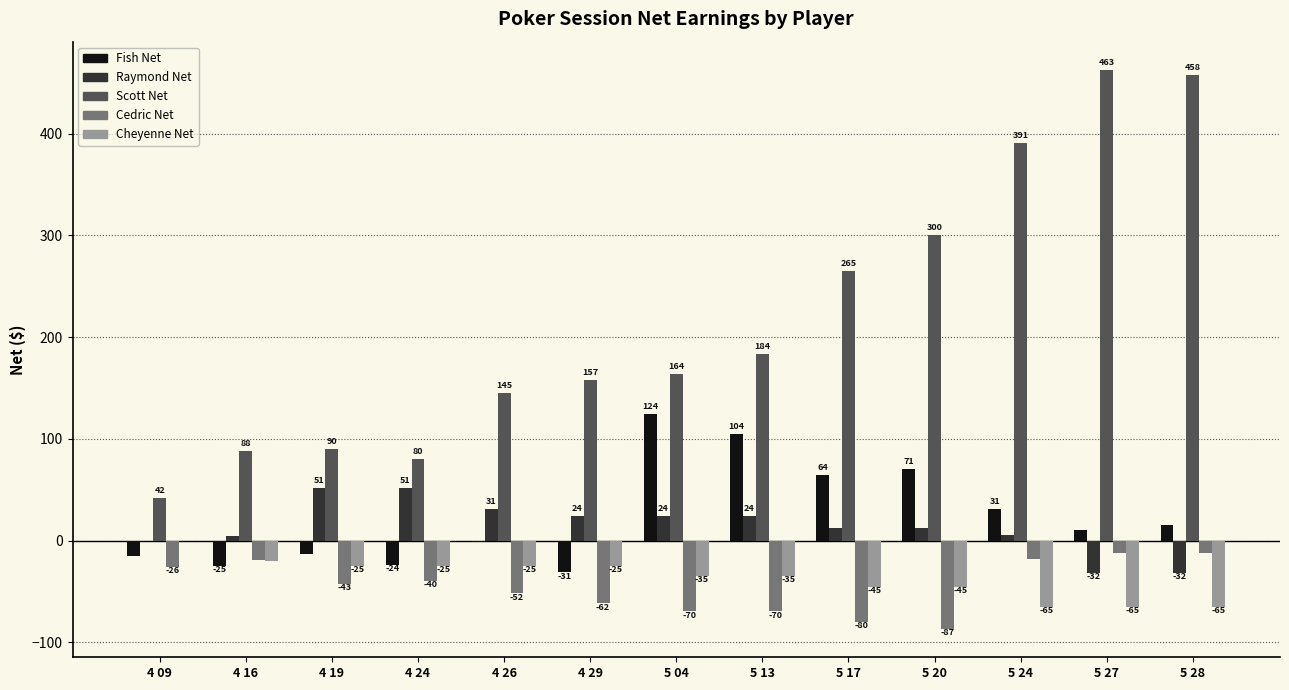

How many groups of bars are there?

13